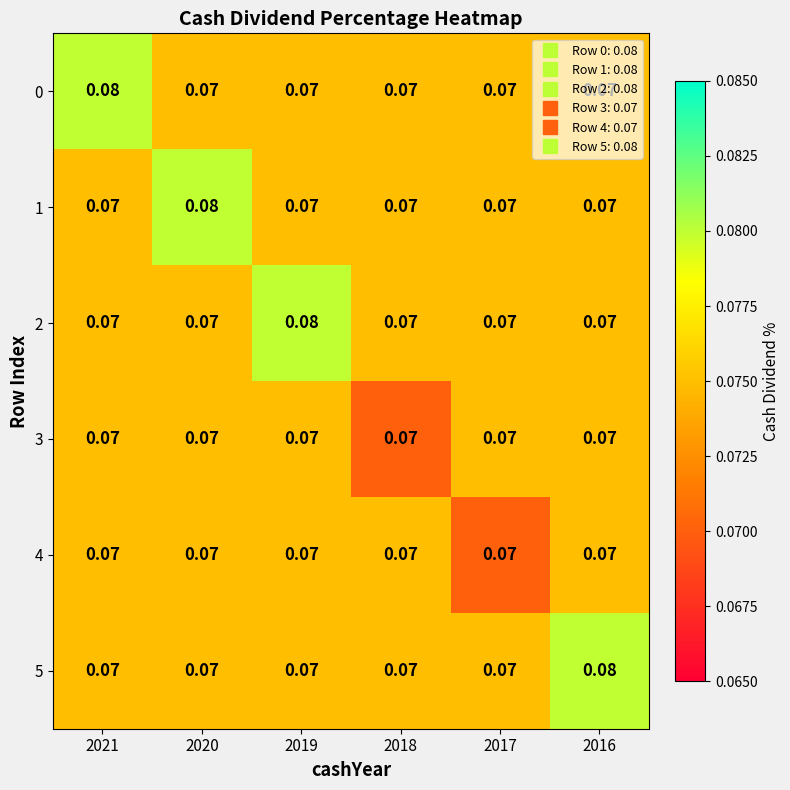

Is the value of 1 at 2020 greater than the value of 2 at 2020?

Yes